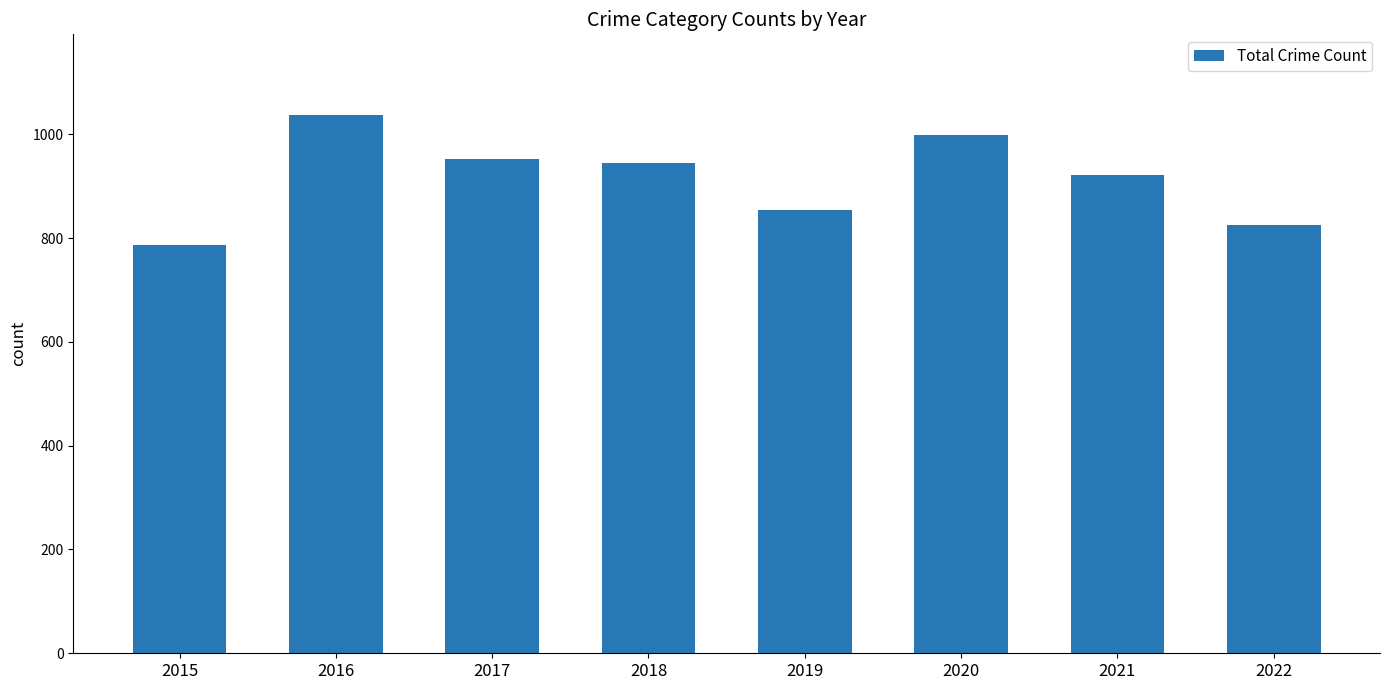

What is the difference between the values at 2018 and 2015?

157